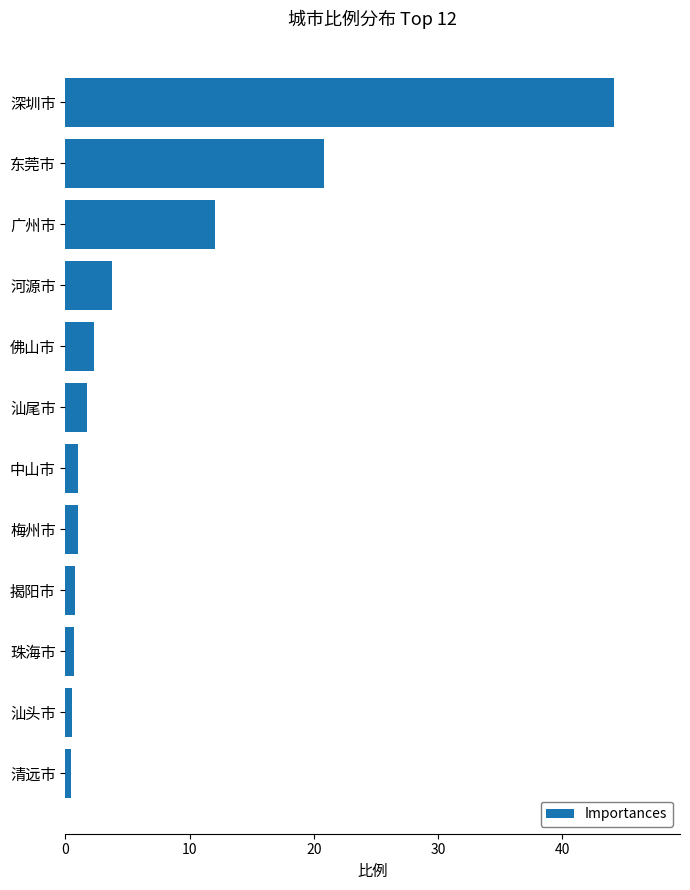

The chart shows a value of 1.7 at 汕尾市. True or false?

True